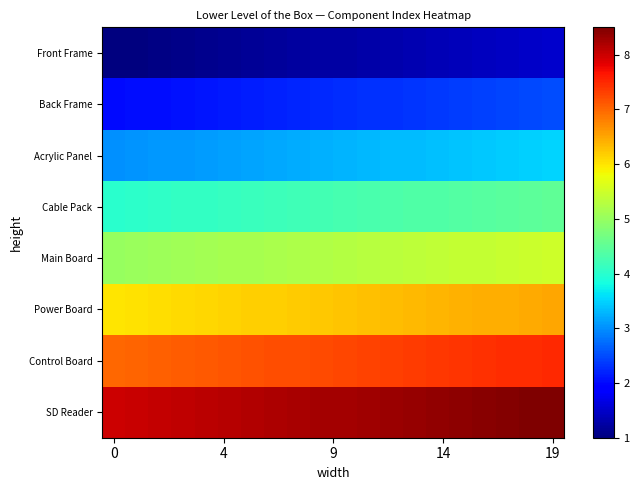

Rank the series by their maximum value, from lowest to highest.

Front Frame, Back Frame, Acrylic Panel, Cable Pack, Main Board, Power Board, Control Board, SD Reader